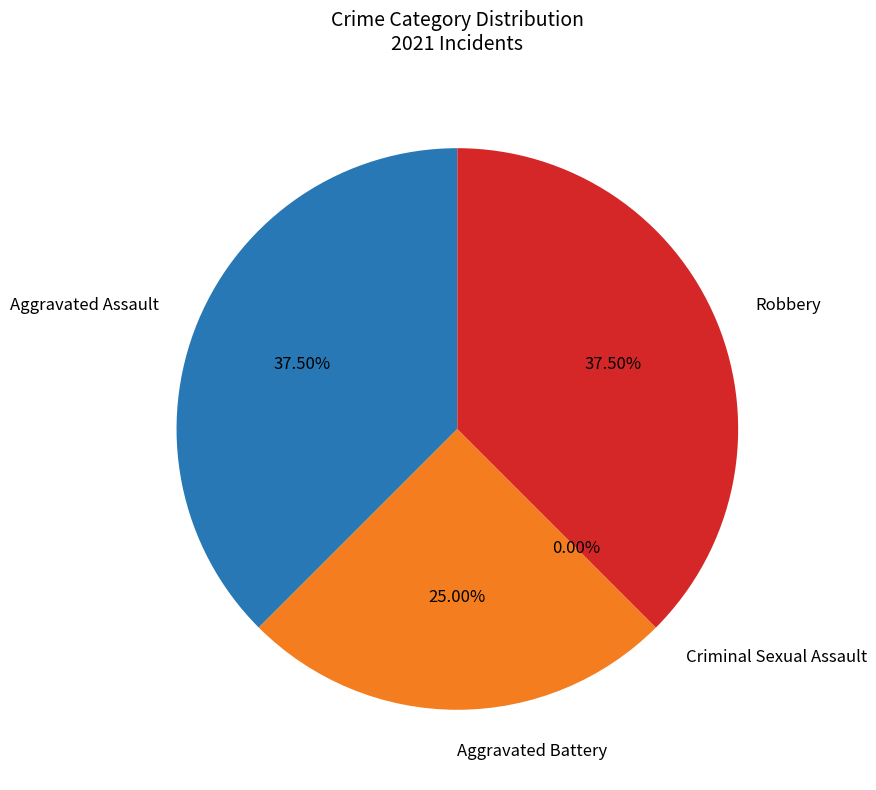

To the nearest percent, what is the combined percentage of Aggravated Assault and Aggravated Battery?

62%